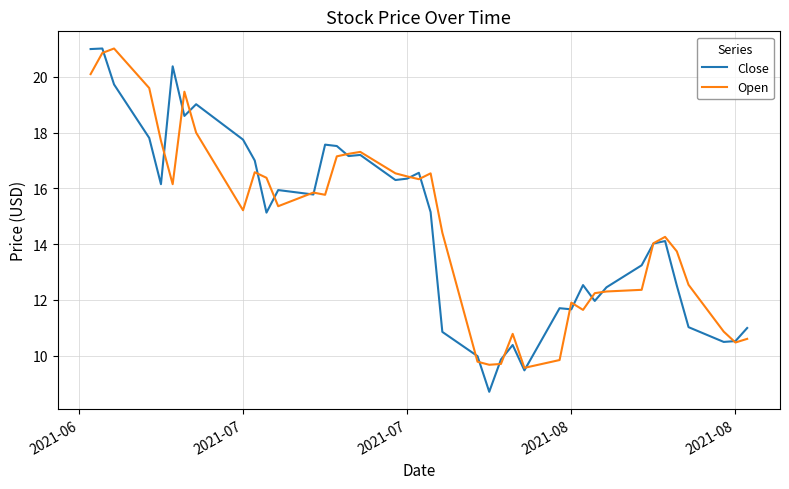

What is the greatest value displayed?

21.0